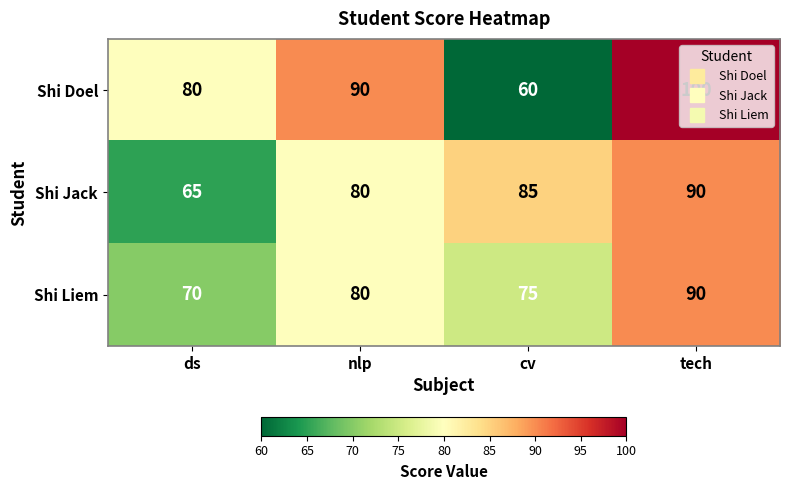

True or false: Shi Liem has a value of 70 at ds.

True